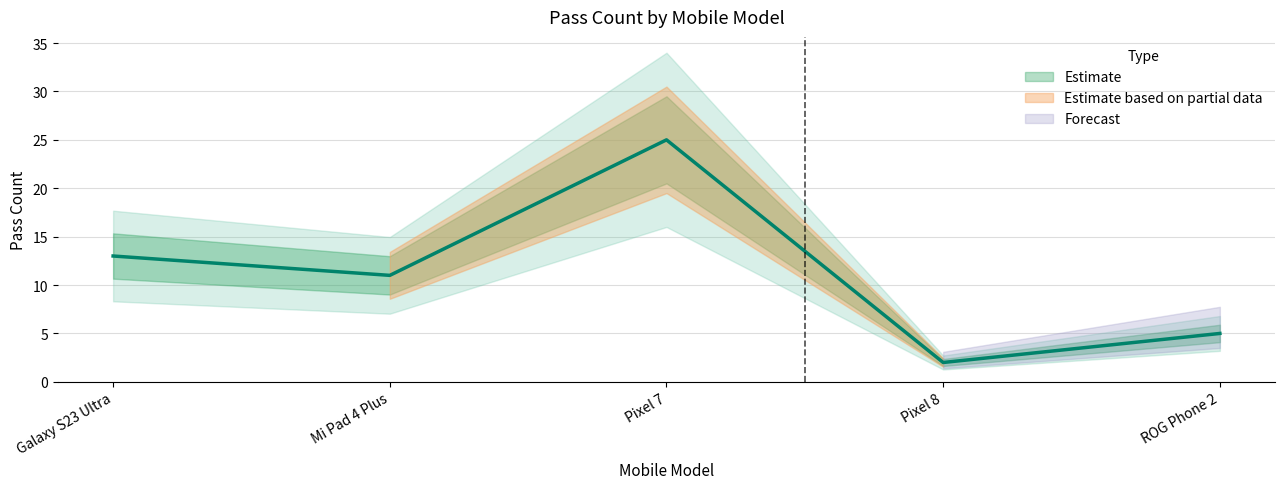

Between Pixel 7 and Galaxy S23 Ultra, which is larger?

Pixel 7